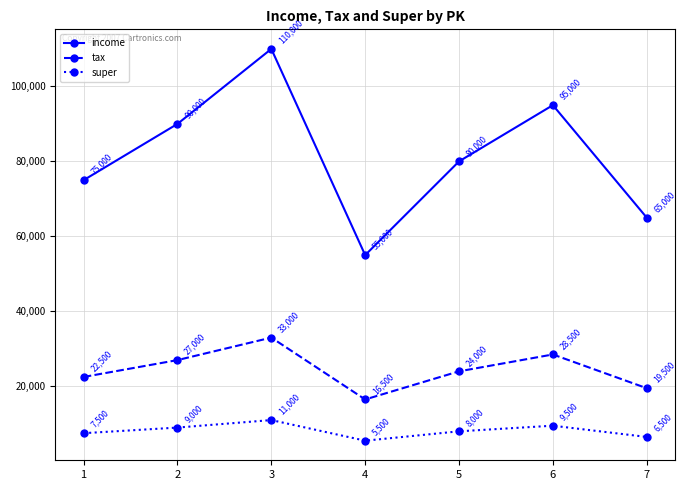

True or false: income has a value of 14328 at 4.

False